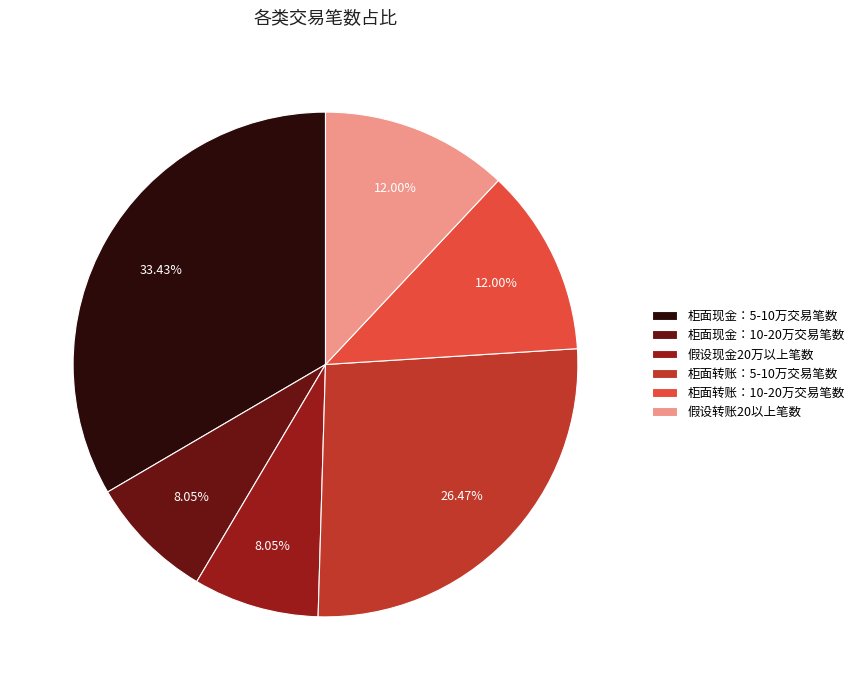

What percentage is the 柜面转账：10-20万交易笔数 slice, to the nearest percent?

12%